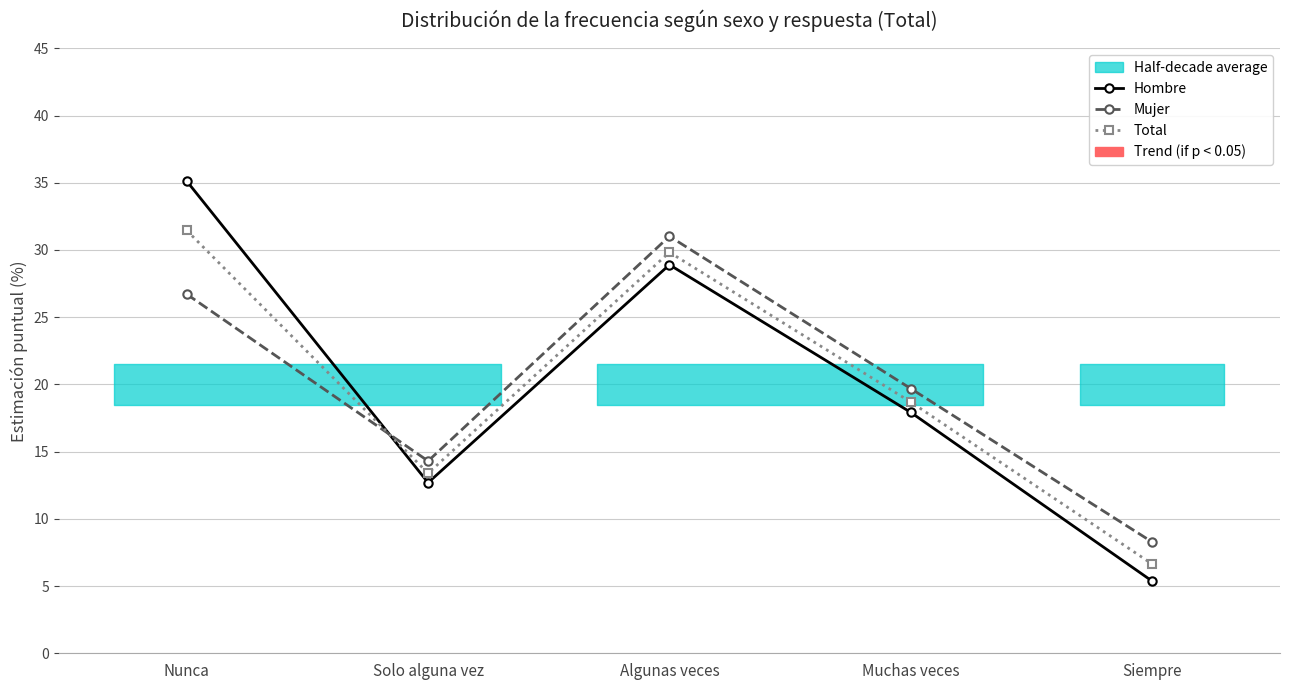

The value of Total at Nunca is 31.4. True or false?

True